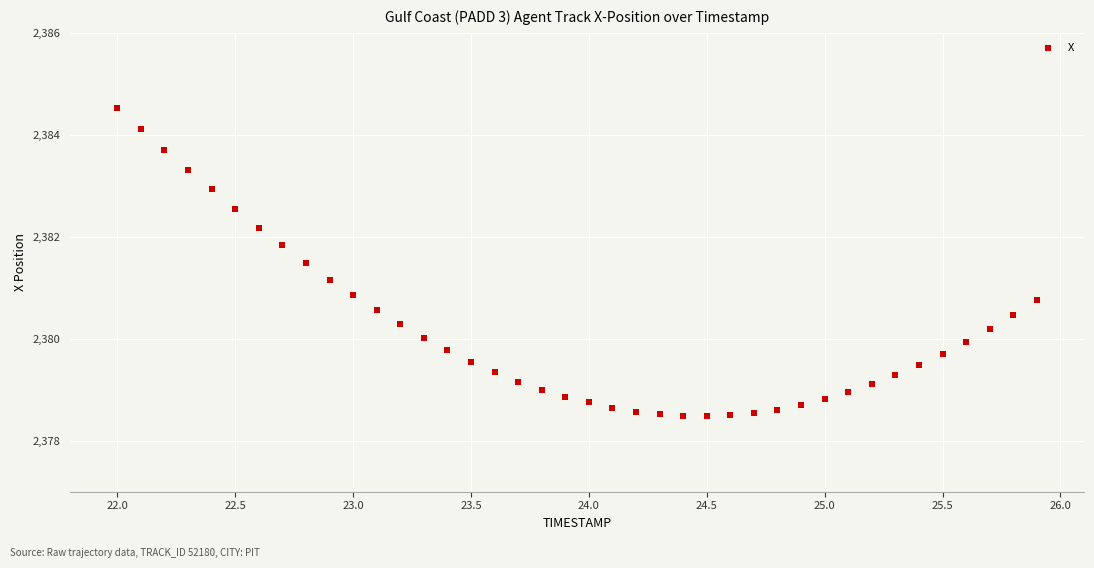

What is the range of X values (max minus min)?

3.9